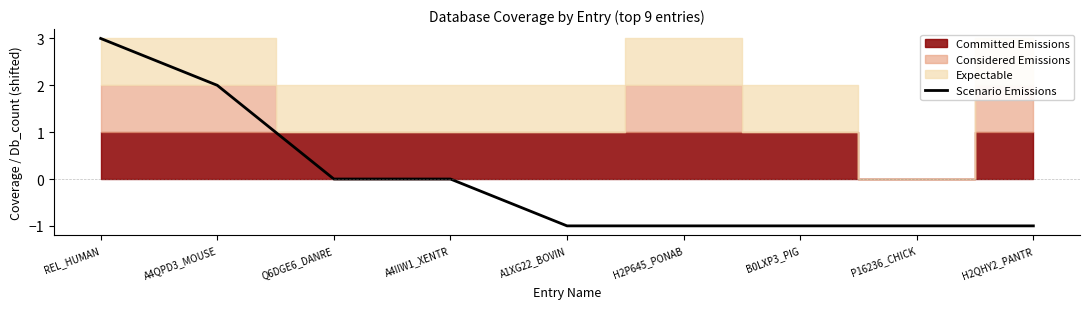

What is the difference between the maximum and second lowest values?

4